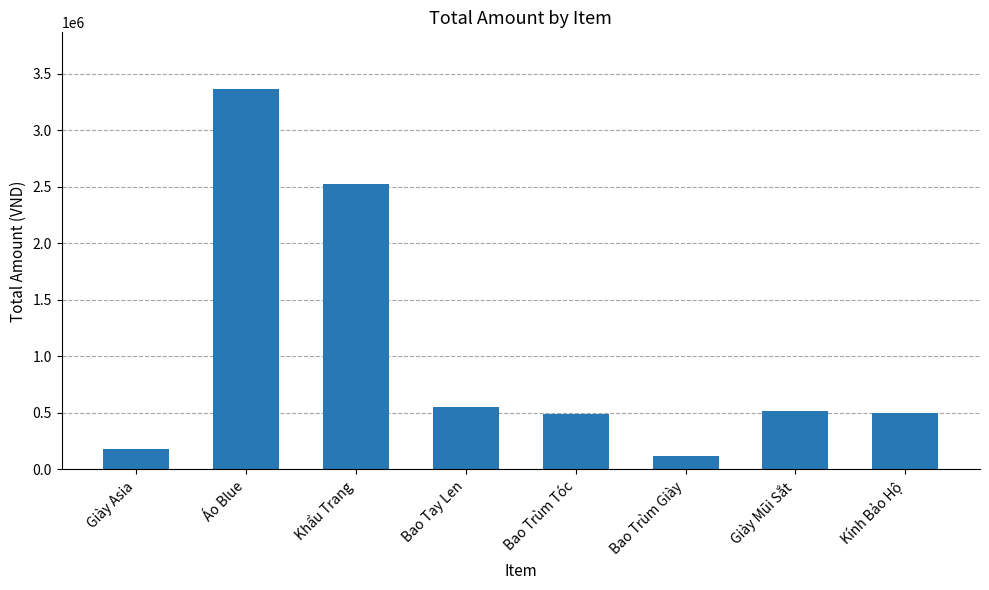

What is the value of the 8th bar from the left?

500000